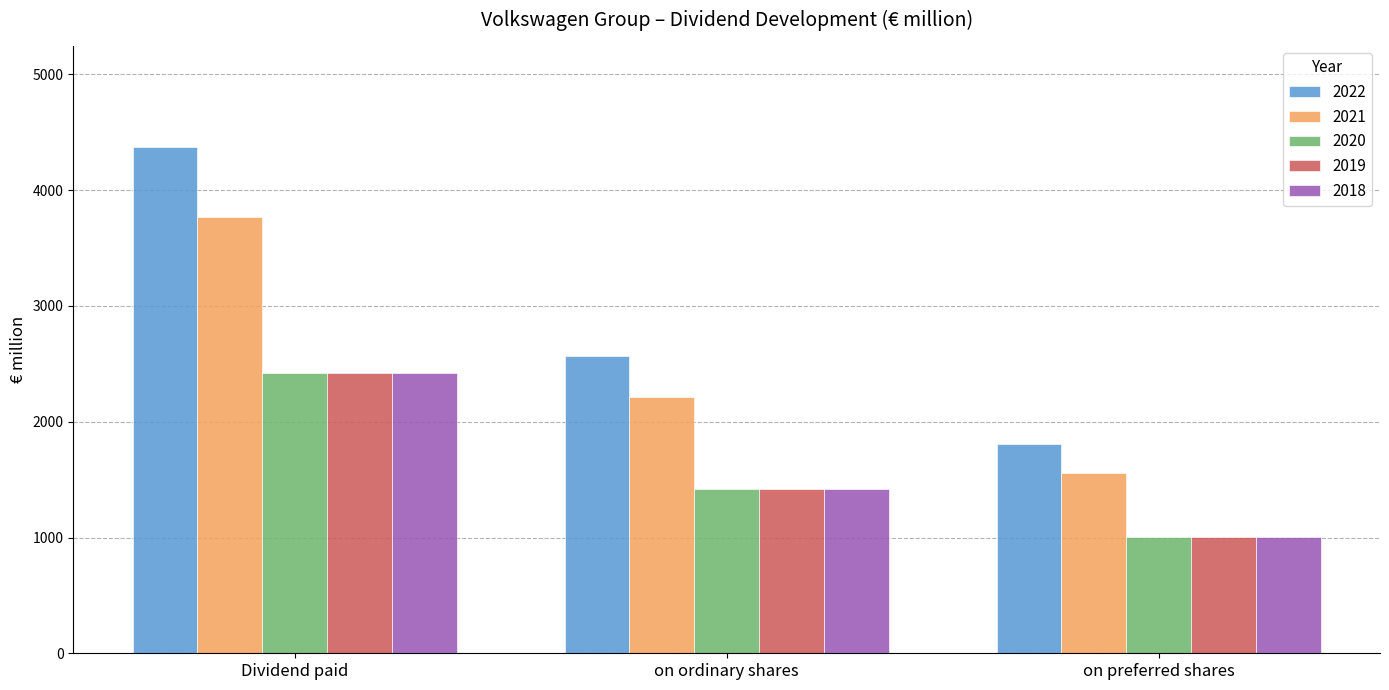

How many data points does each series have?

3